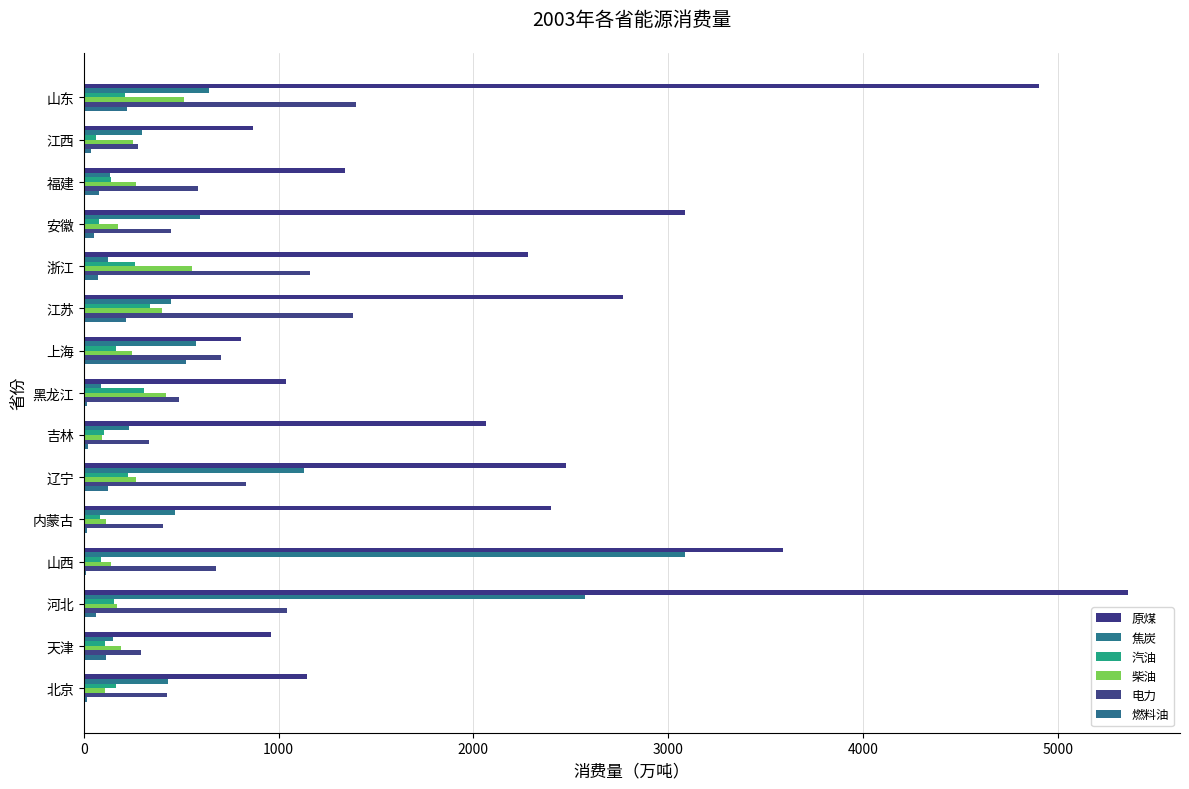

Count the number of data series in this chart.

6